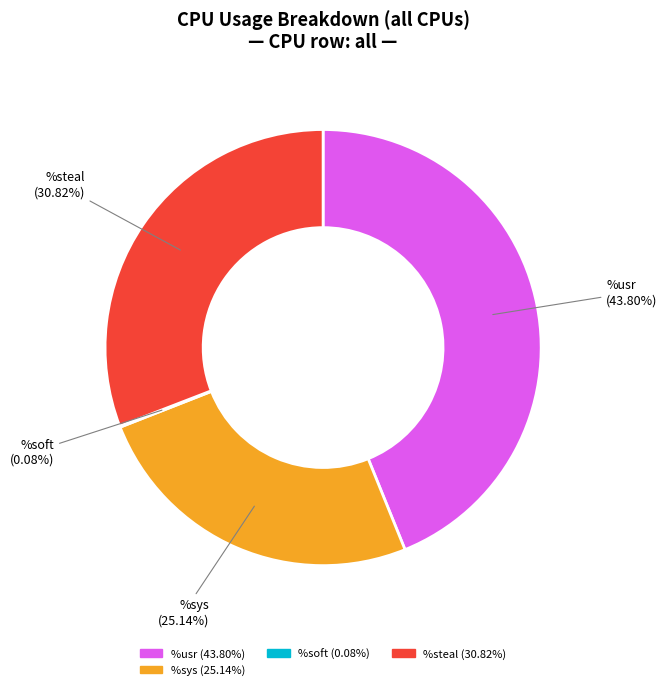

Combined, do %nice and %guest account for over 50%?

No